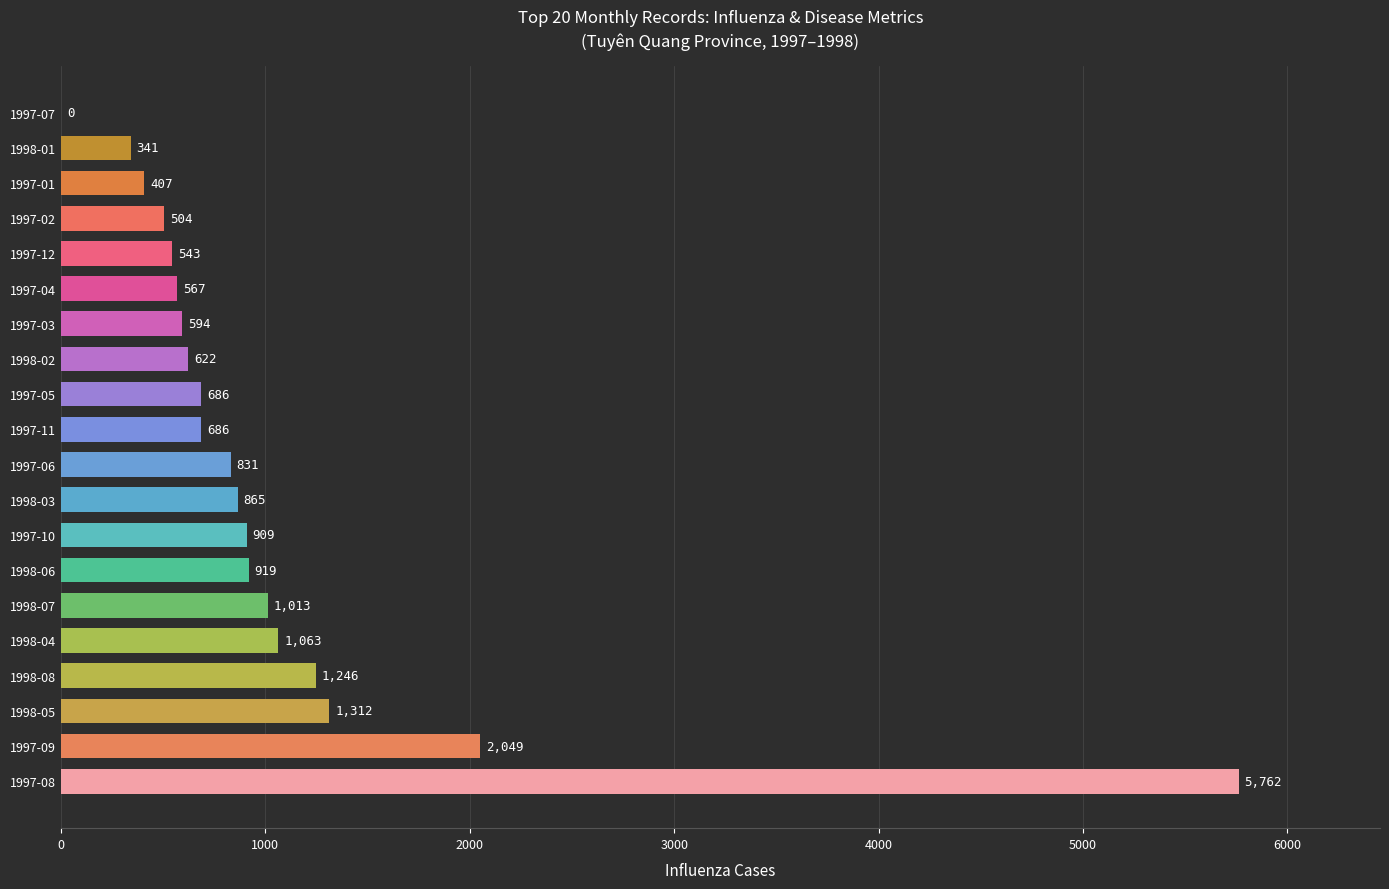

What value does the data have at 1997-04, to the nearest 50?

550